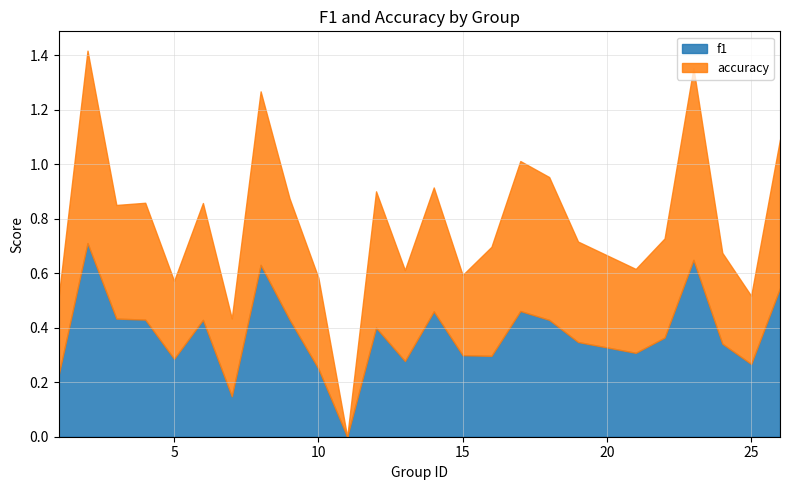

What is the difference between the maximum and minimum values in the f1 series?

0.7